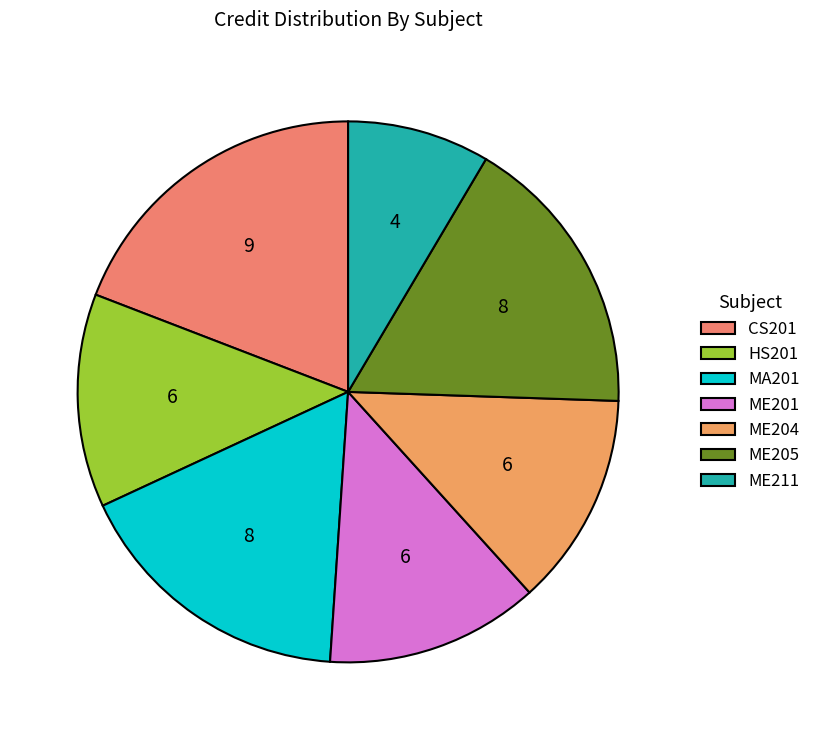

Count the number of slices in the pie.

7